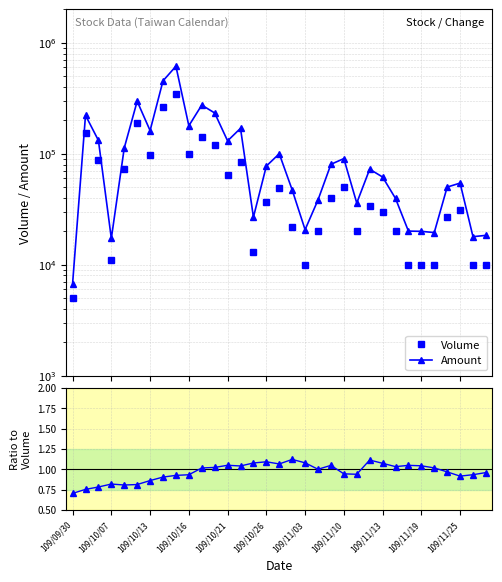

How many lines are shown in the chart?

3